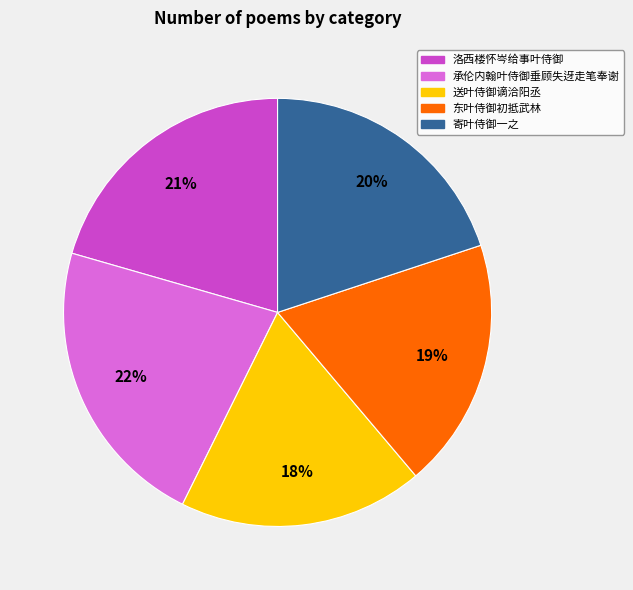

Does 送叶侍御谪洽阳丞 represent more than half of the total?

No